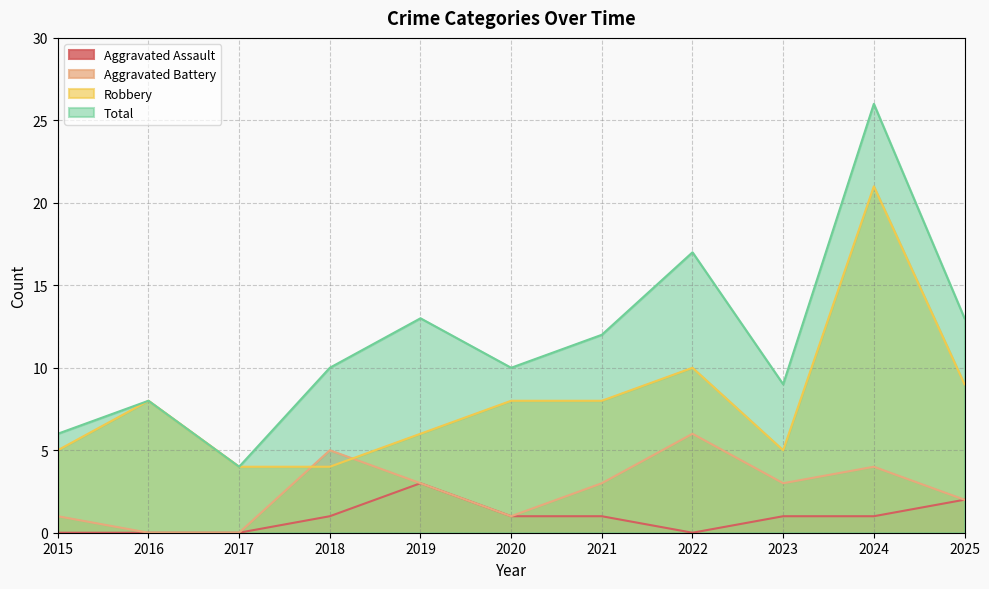

How many categories are shown in the chart?

11